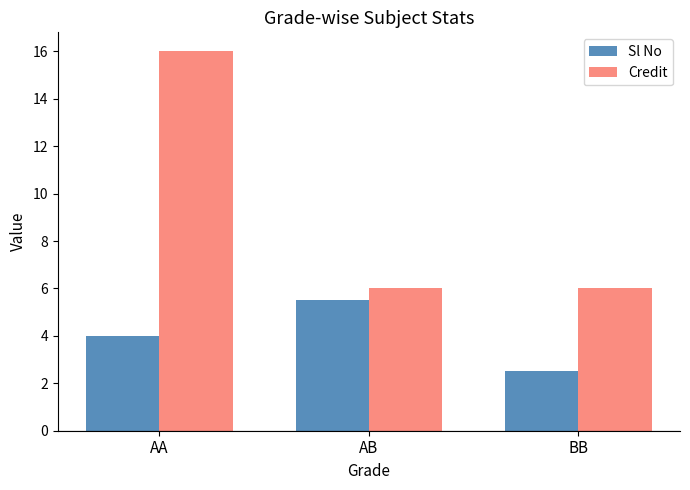

What is the total value across all series at BB?

8.5